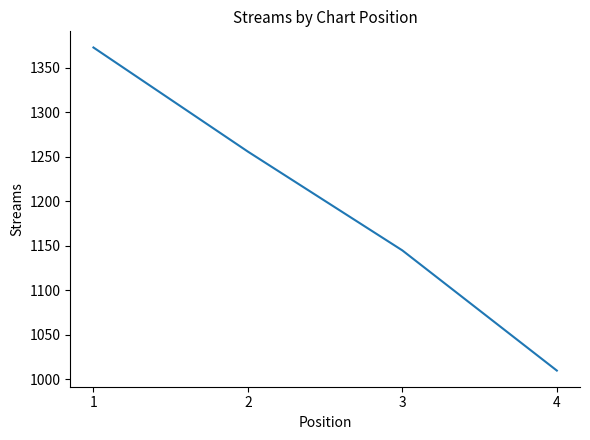

How many series are shown in this chart?

1